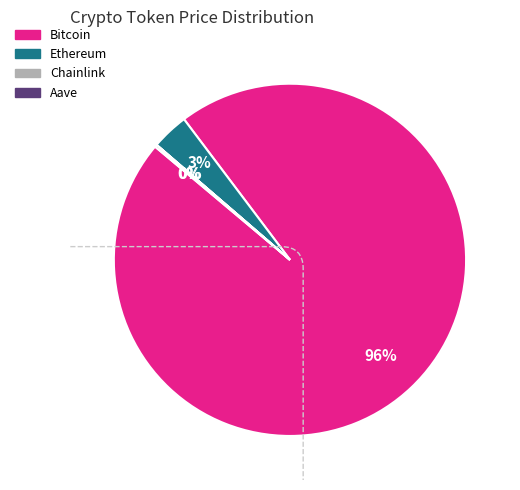

Does any single category account for the majority?

Yes